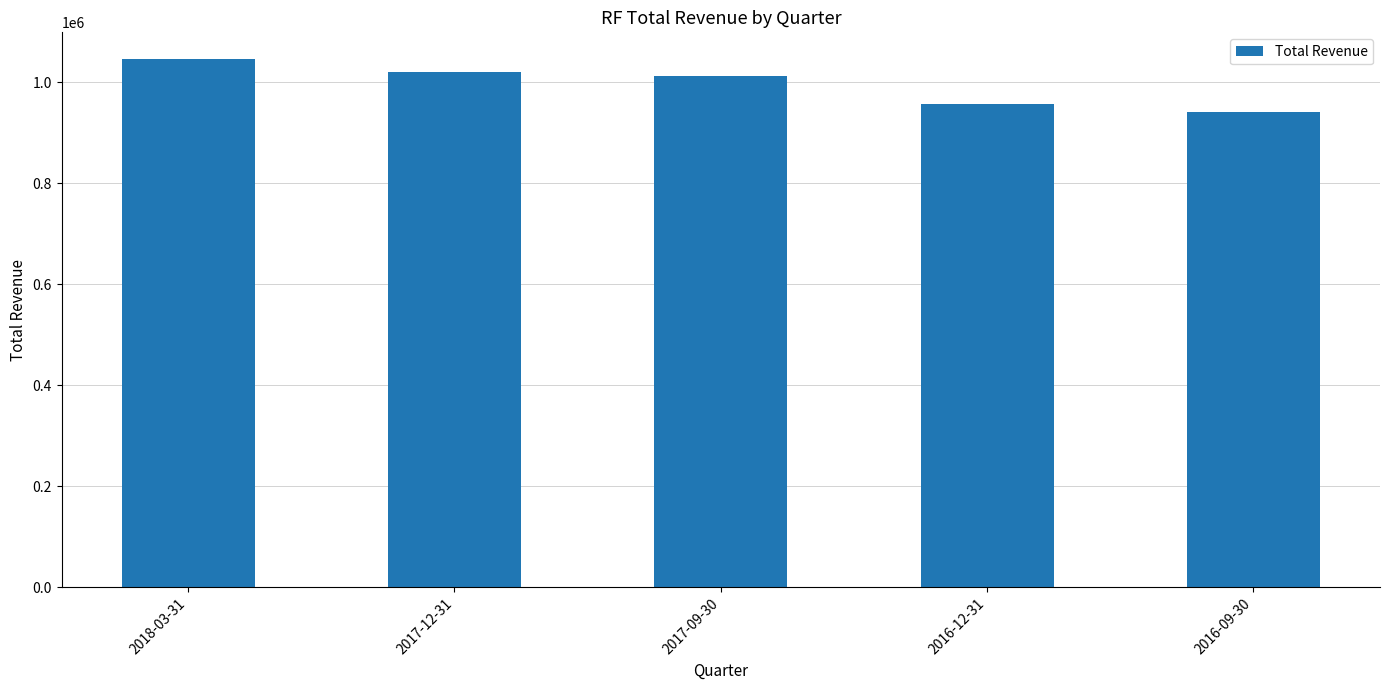

What is the label of the 2nd bar from the right?

2016-12-31